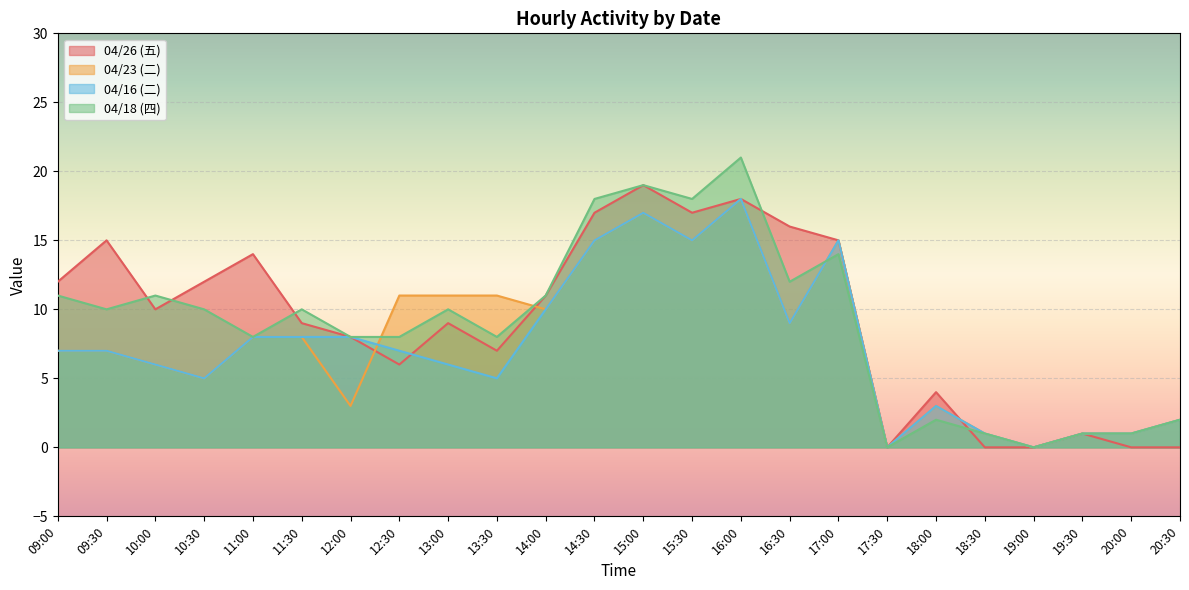

What are all the series names shown in the legend?

04/26 (五), 04/23 (二), 04/16 (二), 04/18 (四)